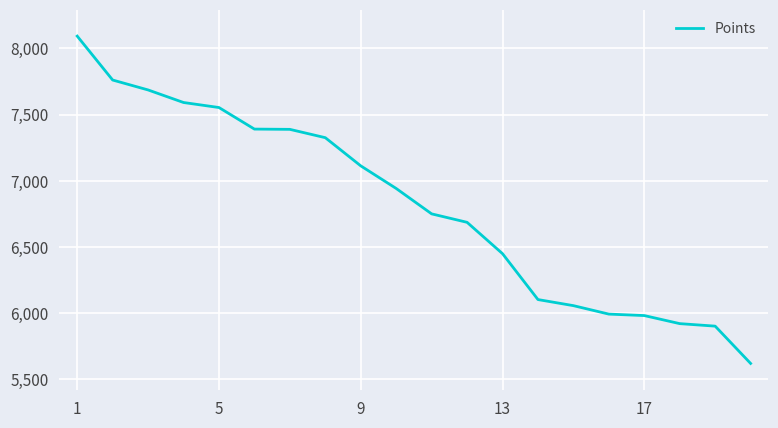

Does the chart display data point markers on the line(s)?

No